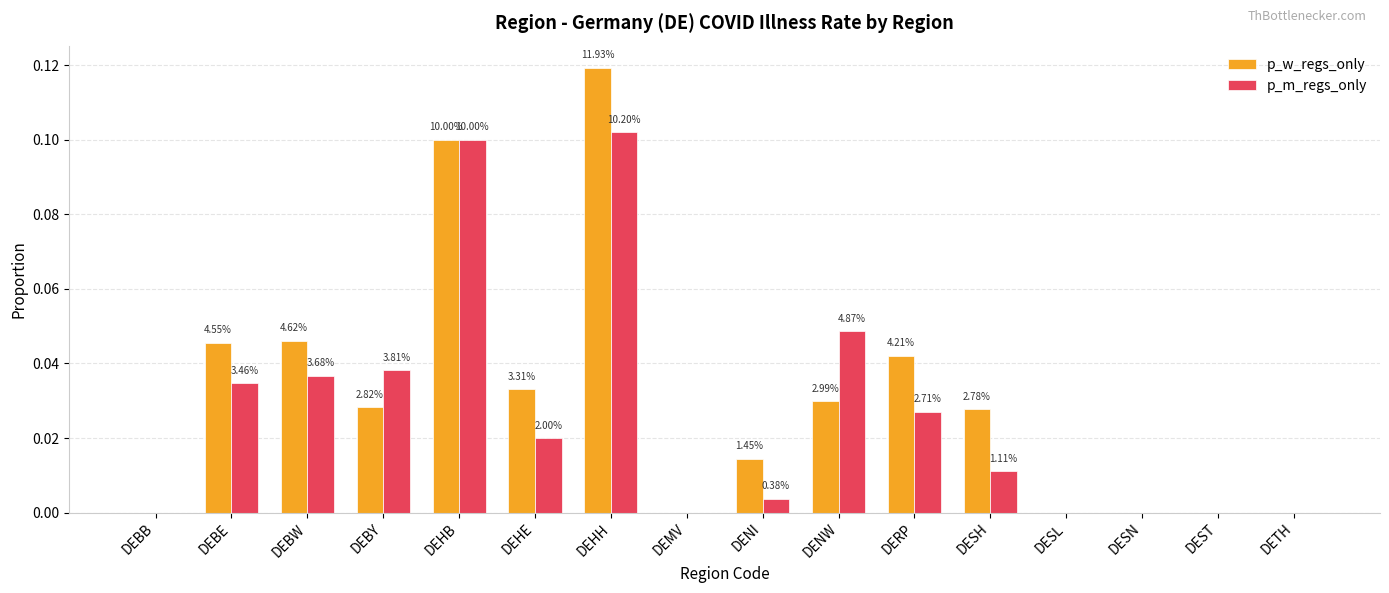

Which category has the highest value in the p_w_regs_only series?

DEHH